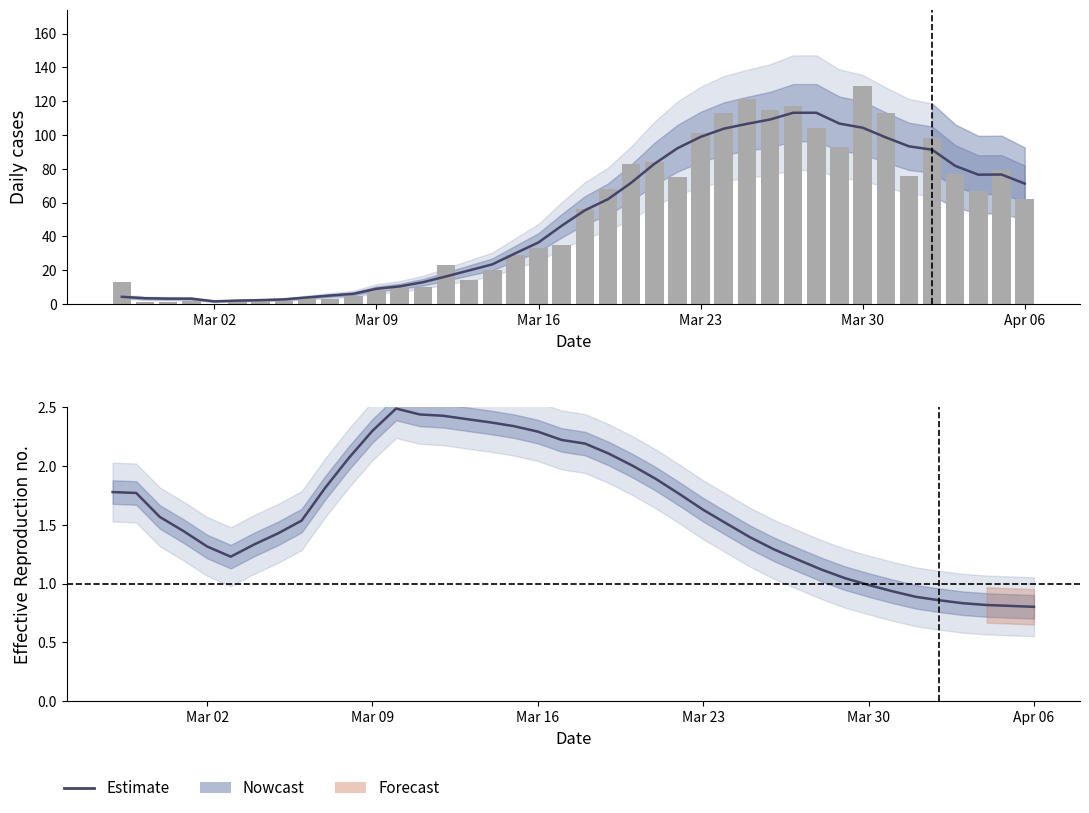

What is the value of the Daily cases (raw) bar at the 4th from the left?

2.0